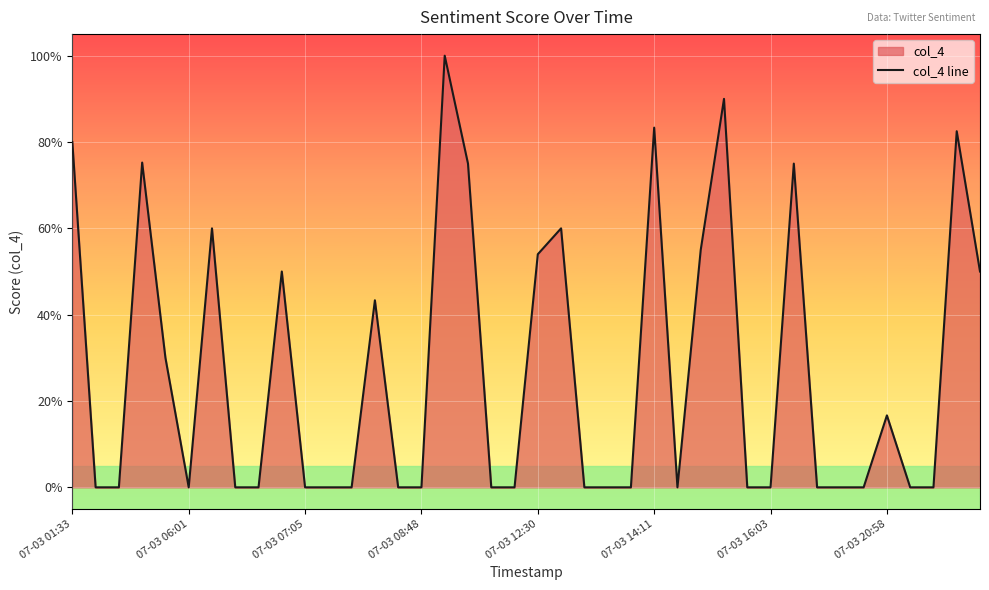

Which category has the lowest value across all series?

07-03 06:01